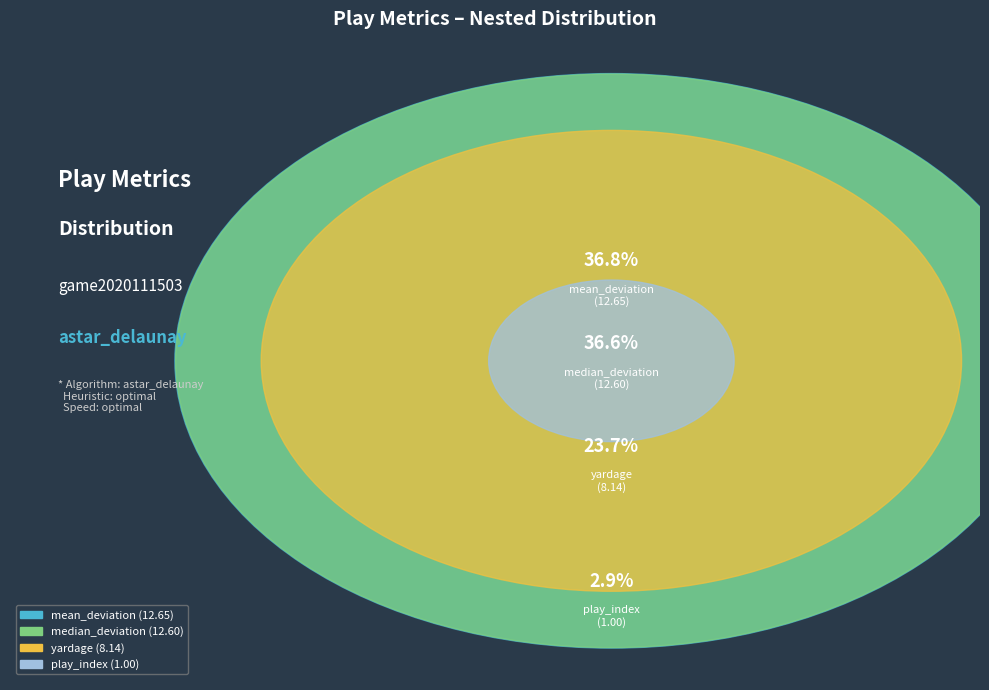

To the nearest percent, what is the difference between the mean_deviation and play_index slice percentages?

34%